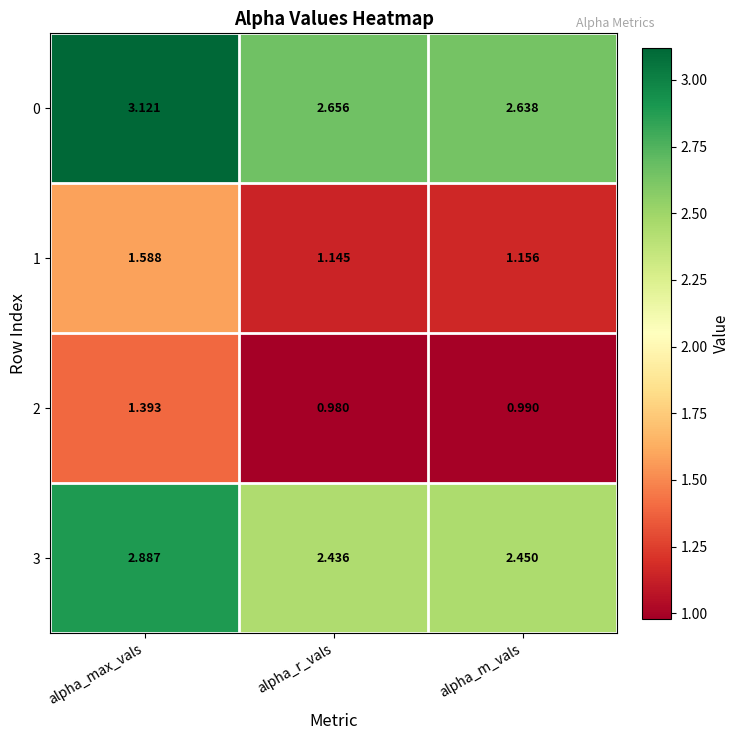

Rank the categories by 0 value from highest to lowest.

alpha_max_vals, alpha_r_vals, alpha_m_vals